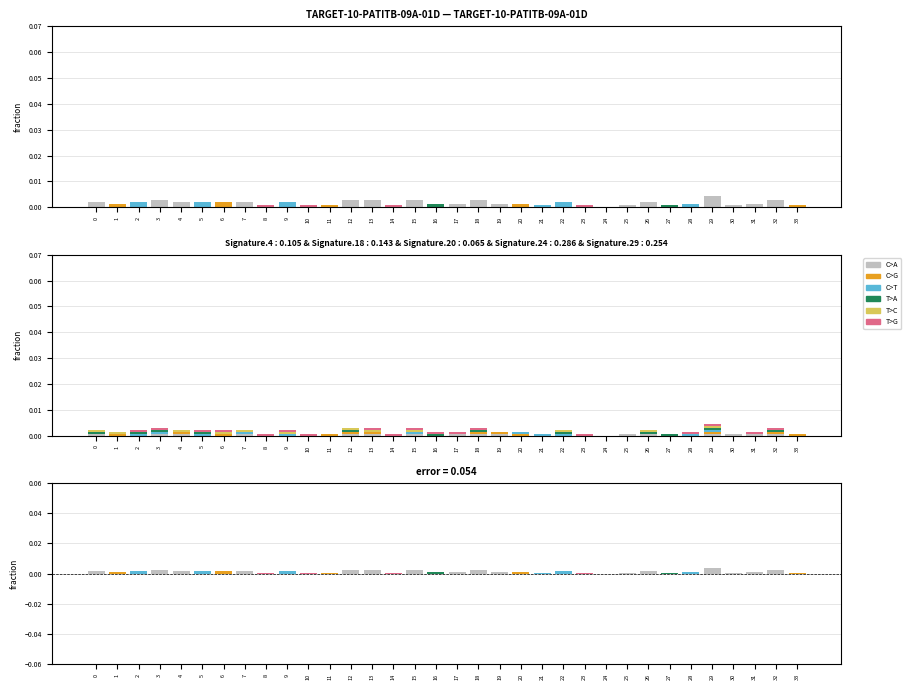

How many bars are there in total?

204